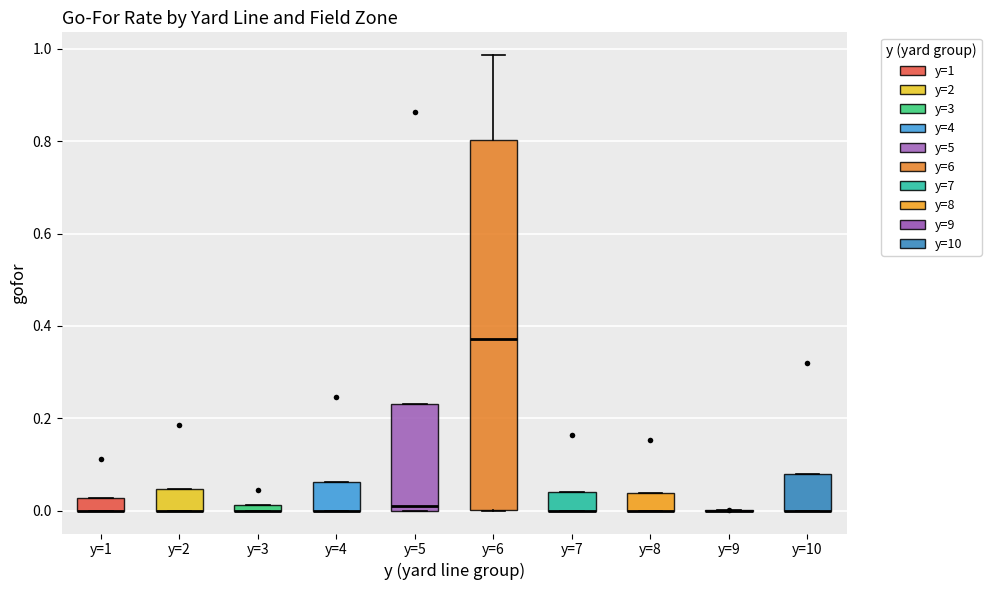

Which box is the tallest, from its lower edge to its upper edge?

y=6